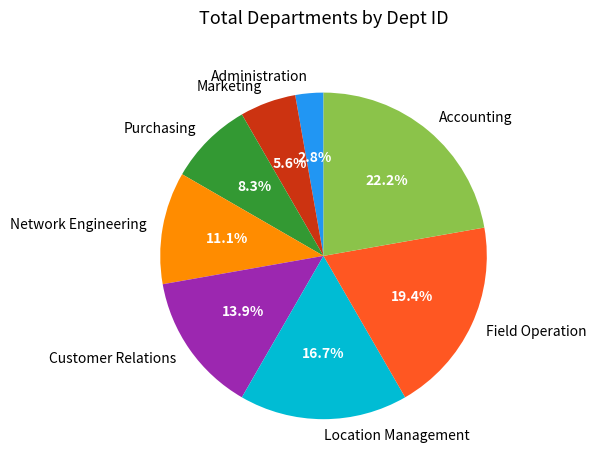

Is the sum of Accounting and Location Management greater than half?

No